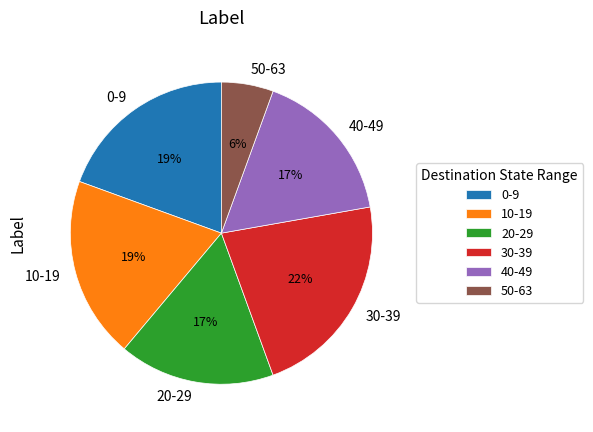

True or false: 10-19 accounts for 11% of the total.

False